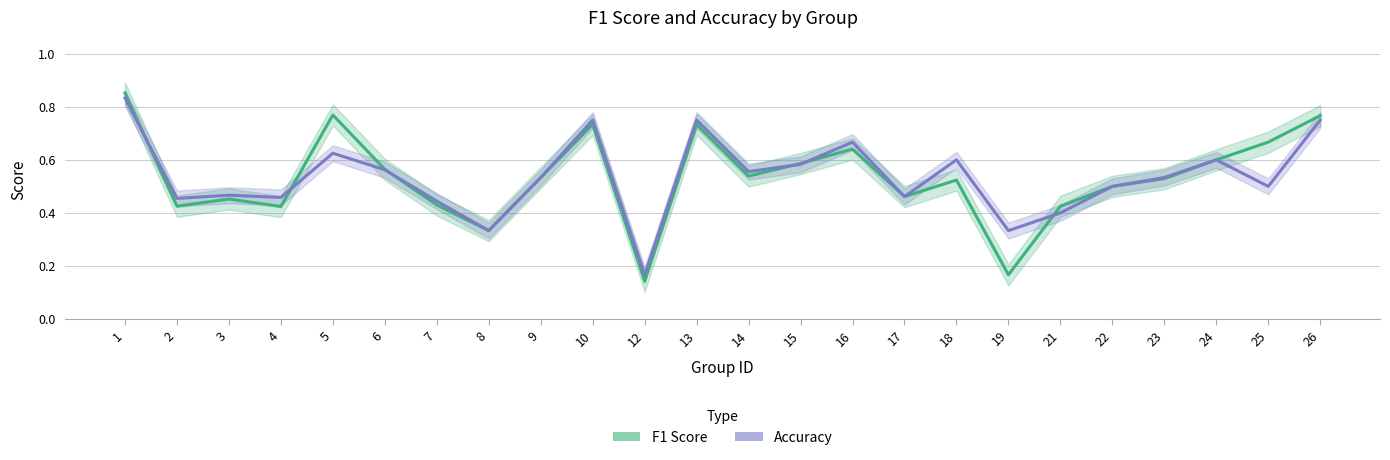

Reading left to right, transcribe all the data shown in this chart.

F1 Score: 1=0.9	2=0.4	3=0.5	4=0.4	5=0.8	6=0.6	7=0.4	8=0.3	9=0.5	10=0.7	12=0.1	13=0.7	14=0.5	15=0.6	16=0.6	17=0.5	18=0.5	19=0.2	21=0.4	22=0.5	23=0.5	24=0.6	25=0.7	26=0.8
Accuracy: 1=0.8	2=0.5	3=0.5	4=0.5	5=0.6	6=0.6	7=0.4	8=0.3	9=0.5	10=0.8	12=0.2	13=0.8	14=0.6	15=0.6	16=0.7	17=0.5	18=0.6	19=0.3	21=0.4	22=0.5	23=0.5	24=0.6	25=0.5	26=0.8